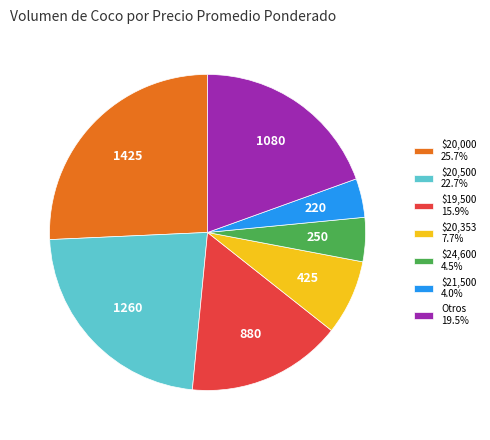

Count the number of slices in the pie.

7